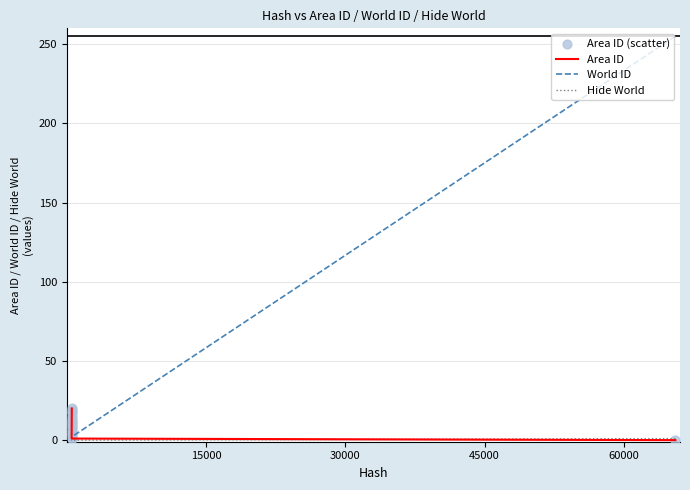

What are all the series names shown in the legend?

Area ID, World ID, Hide World, Area ID (scatter)